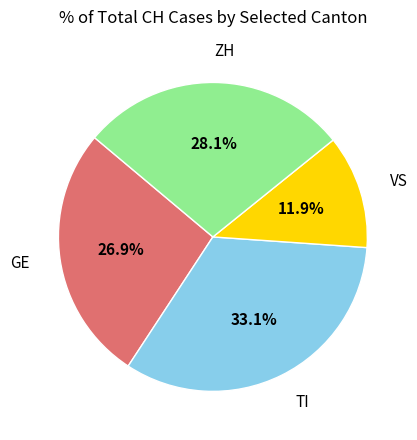

Is there a majority slice in this chart?

No